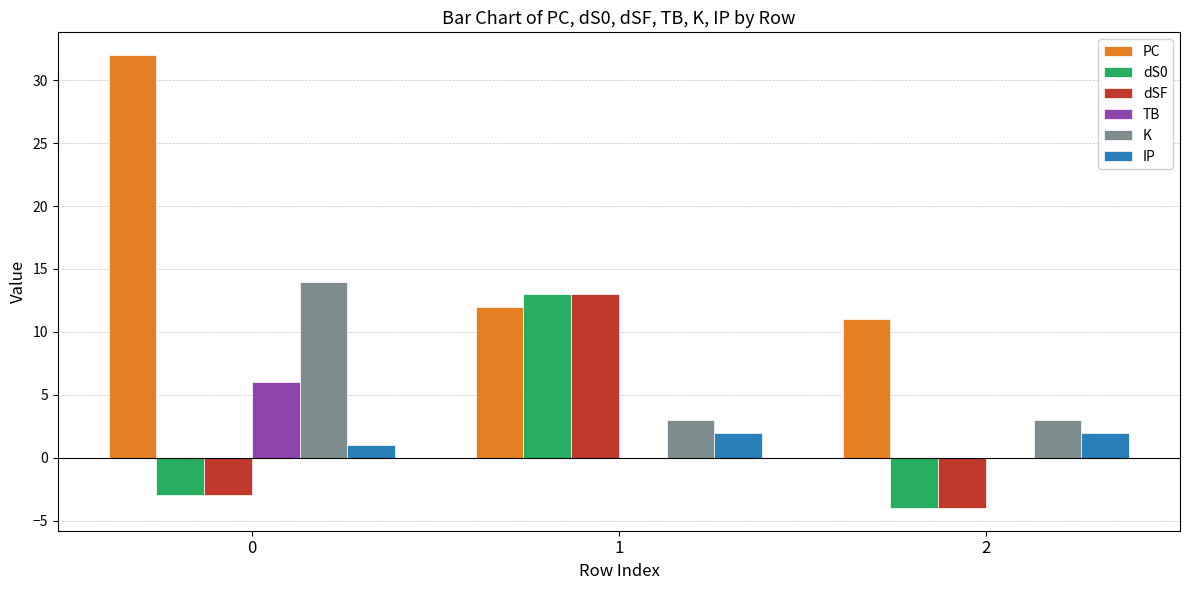

What is the sum of all K values?

20